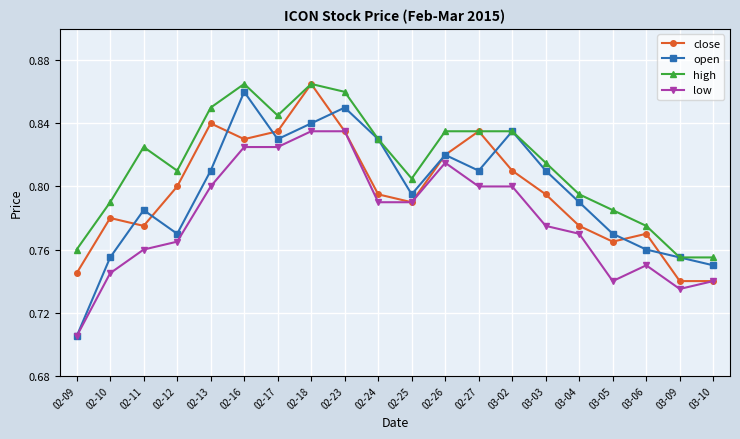

What is the total value across all series at 02-26?

3.3